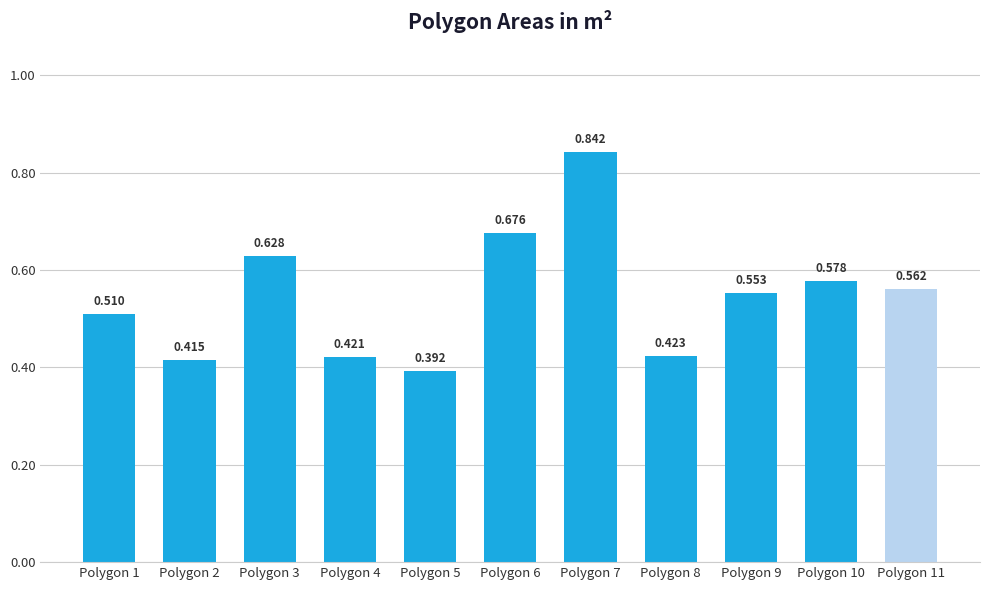

Which category has the lowest value across all series?

Polygon 5